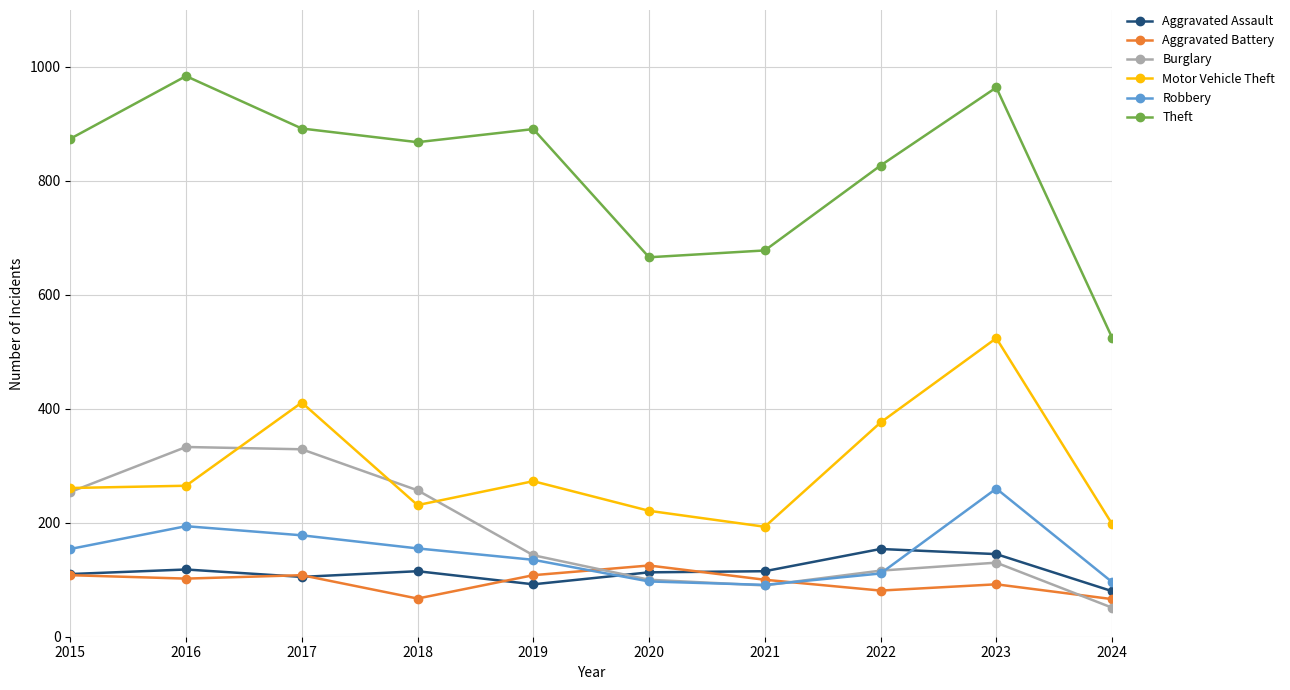

What are all the series names shown in the legend?

Aggravated Assault, Aggravated Battery, Burglary, Motor Vehicle Theft, Robbery, Theft